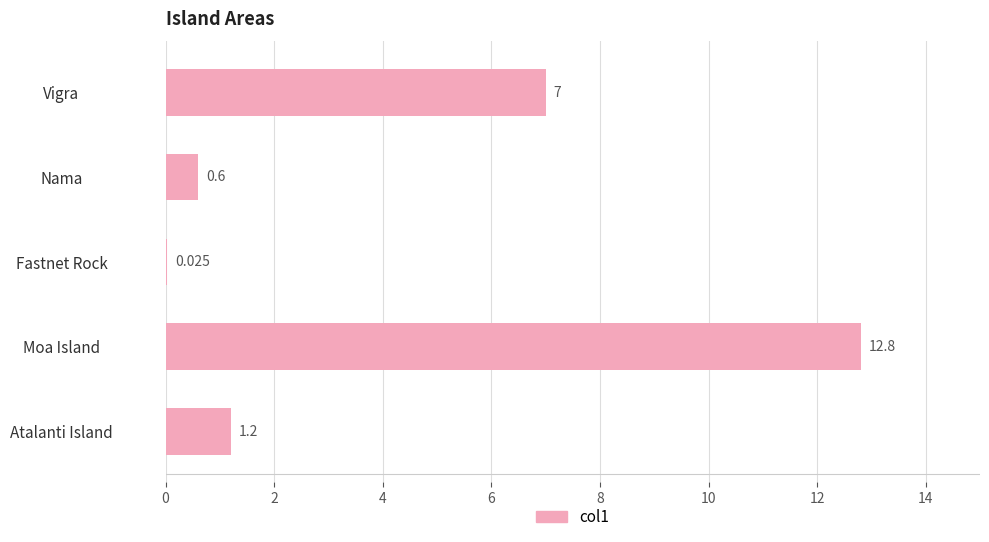

How many values exceed 1?

3